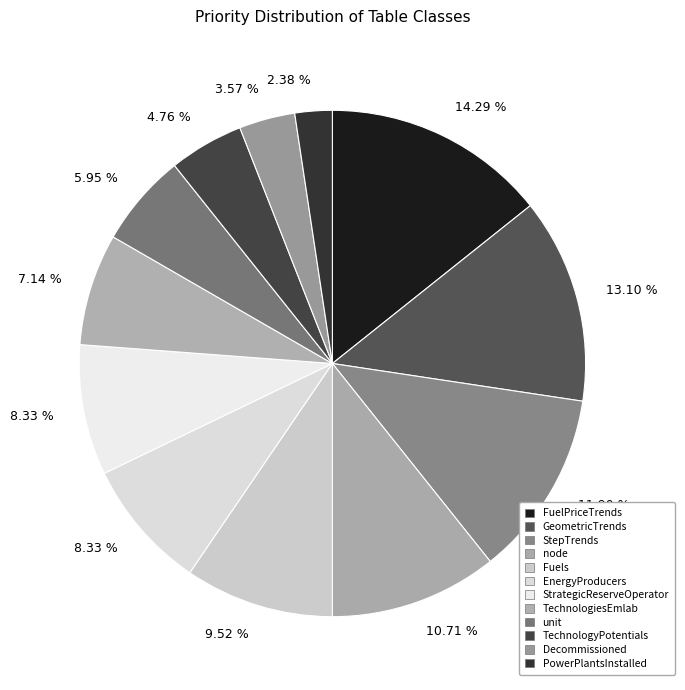

What portion of the pie excludes unit?

94.0%